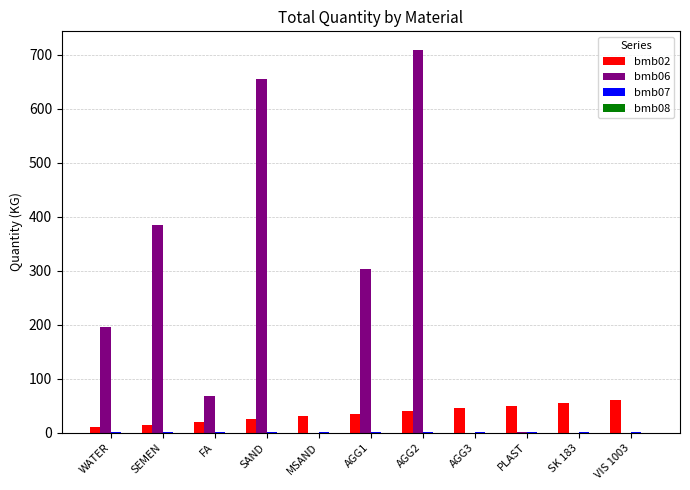

How many groups of bars are there?

11